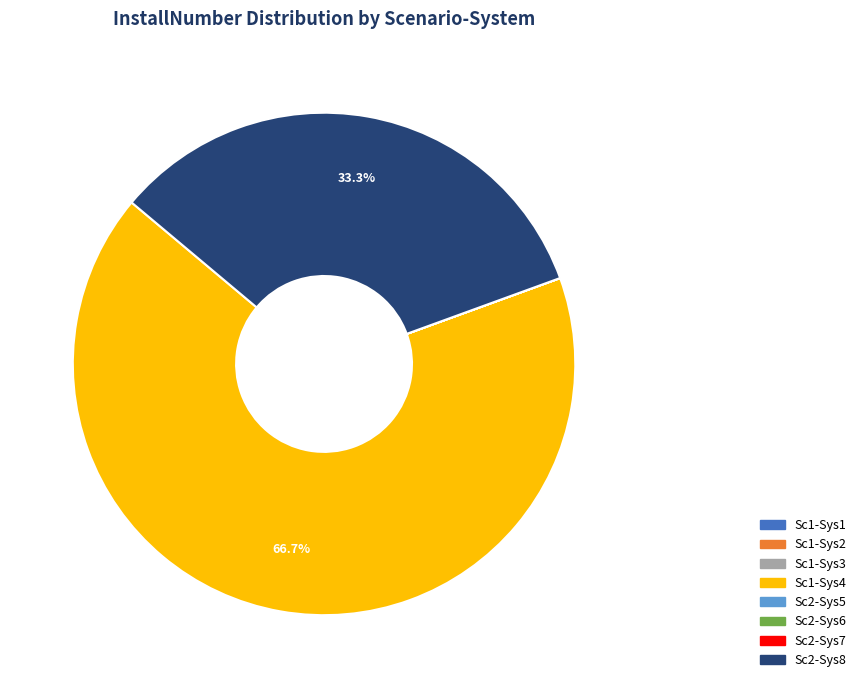

Does any single category account for the majority?

Yes